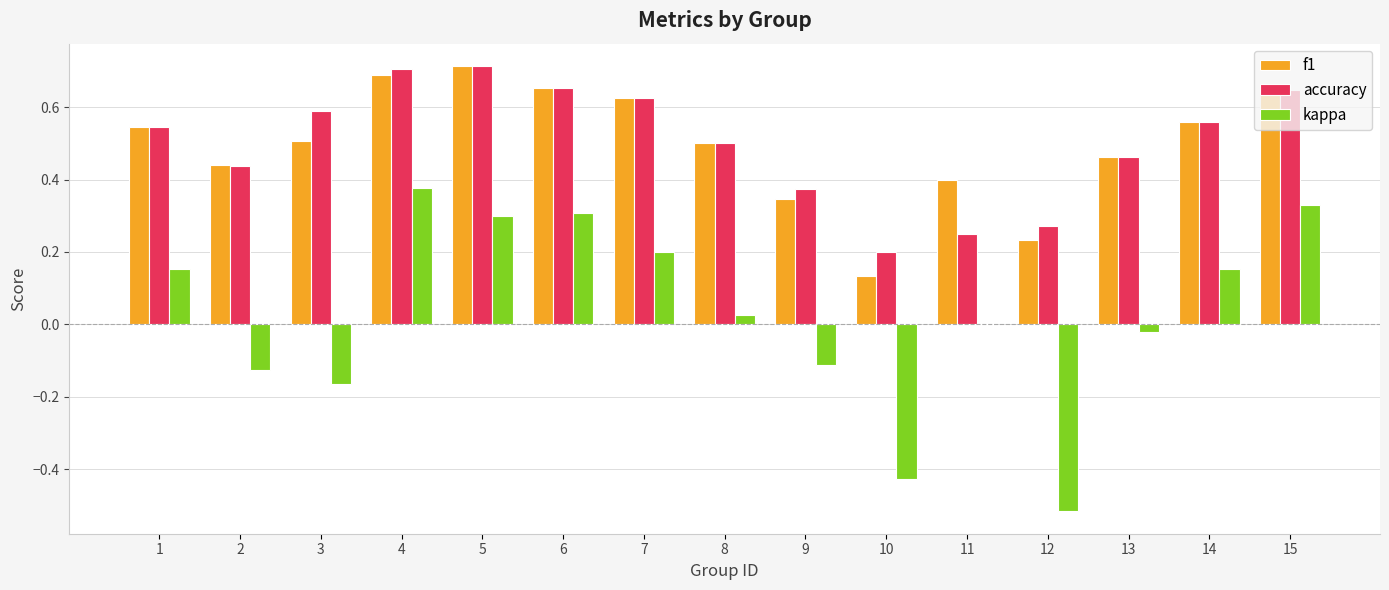

What is the total value across all series at 2?

0.8